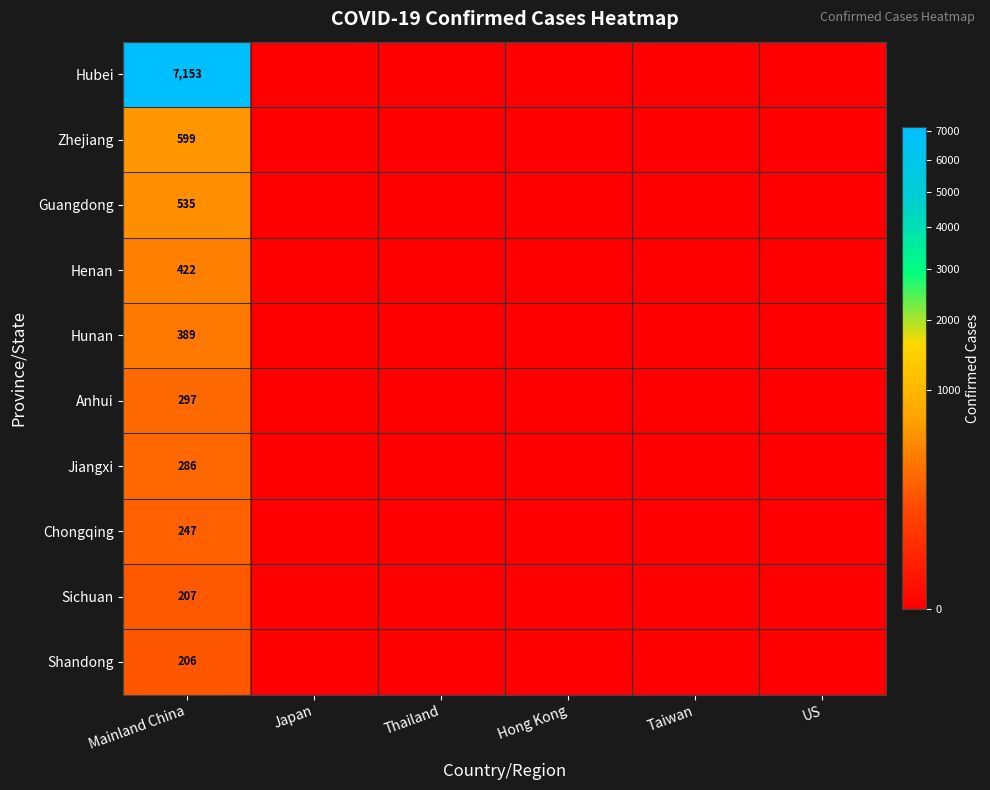

The value of Hunan at Mainland China is 527. True or false?

False